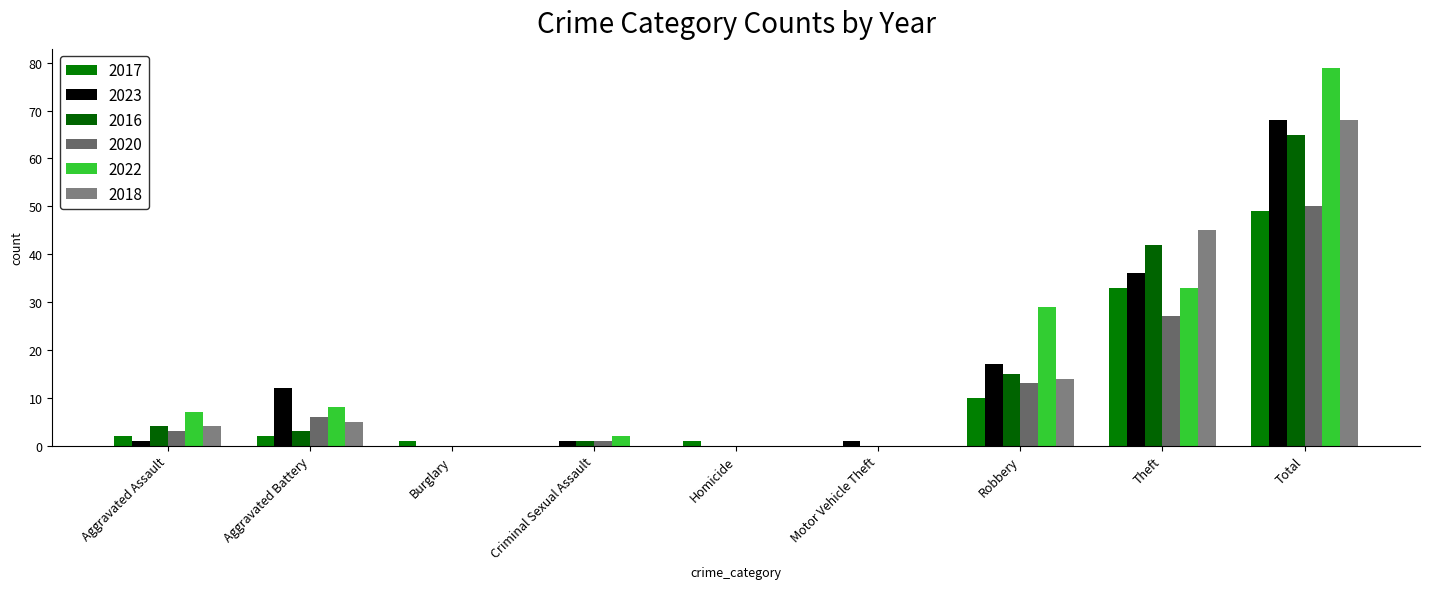

List the labels in order of 2022 value, largest first.

Total, Theft, Robbery, Aggravated Battery, Aggravated Assault, Criminal Sexual Assault, Burglary, Homicide, Motor Vehicle Theft